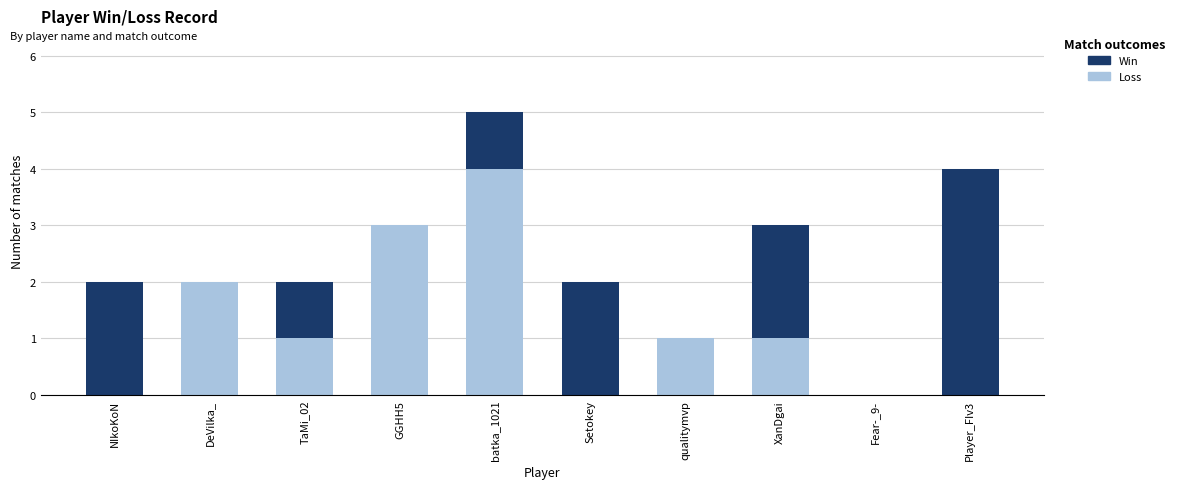

The Loss series shows 2 at TaMi_02. True or false?

False